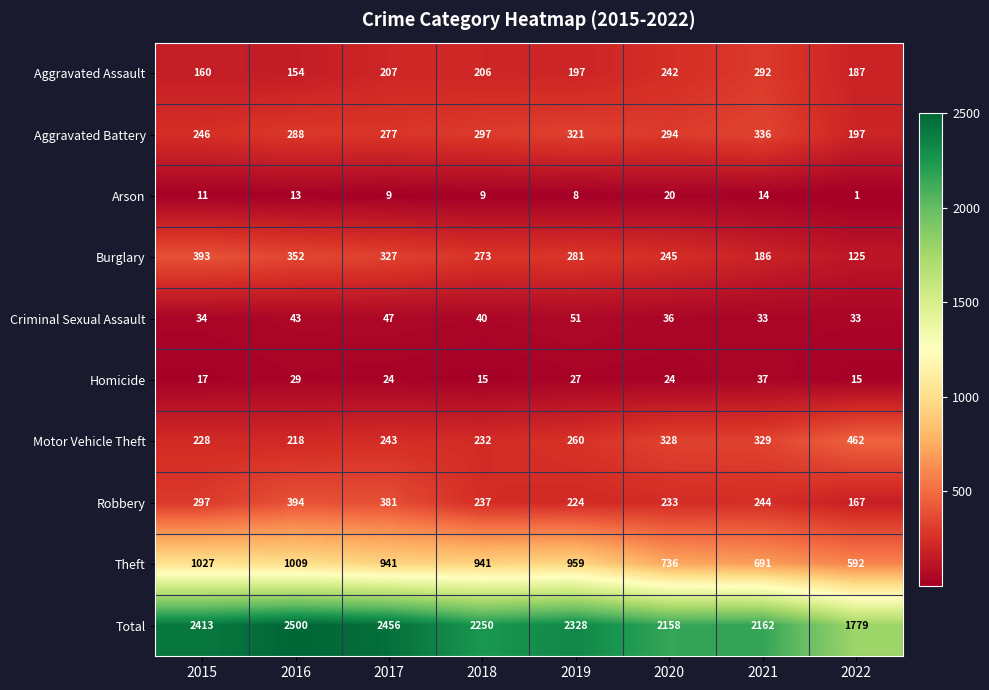

How many values in the Motor Vehicle Theft series are below 260?

4